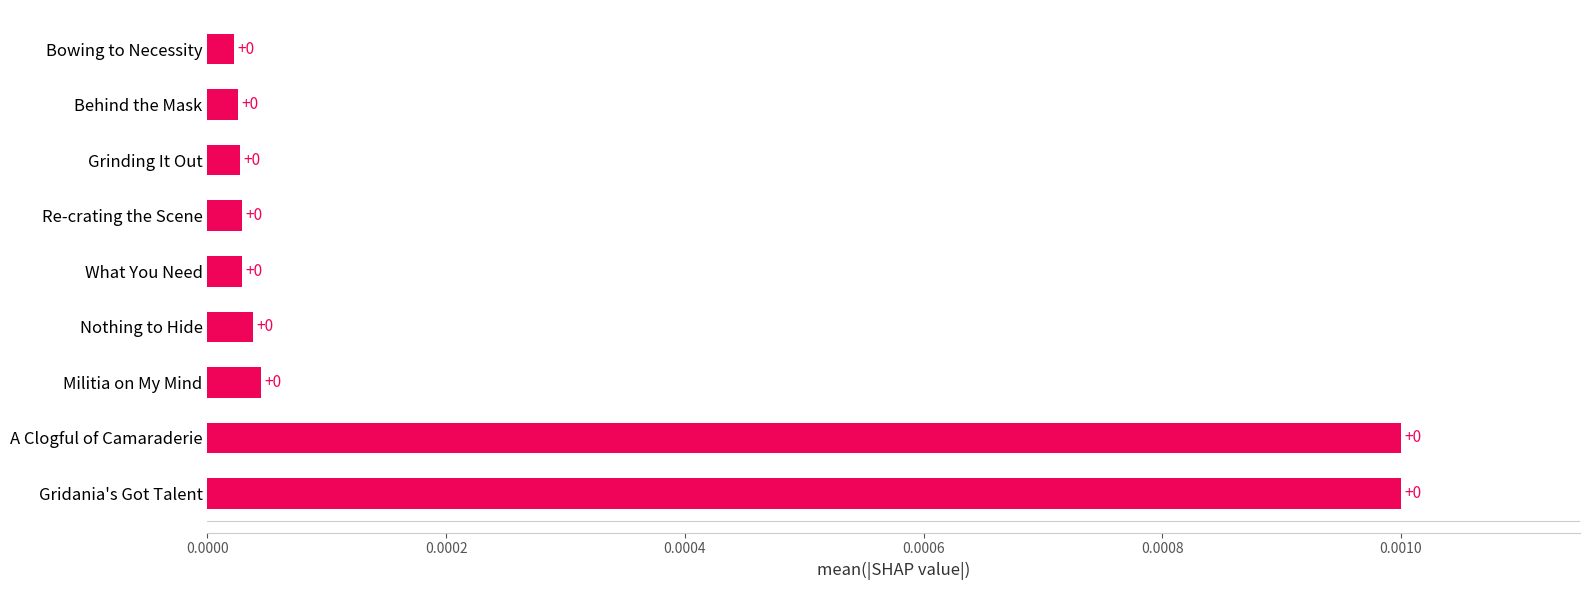

The value at A Clogful of Camaraderie is 0.0. True or false?

True